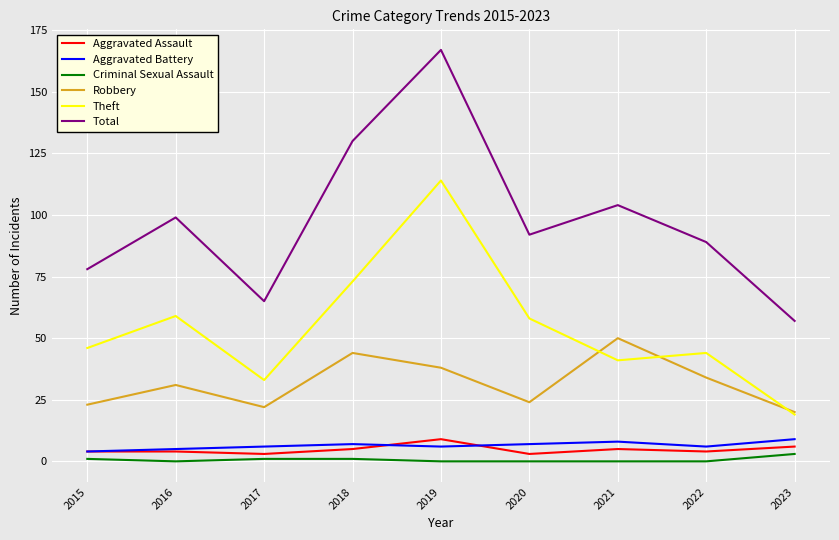

Is it true that Criminal Sexual Assault equals 1 at 2015?

True